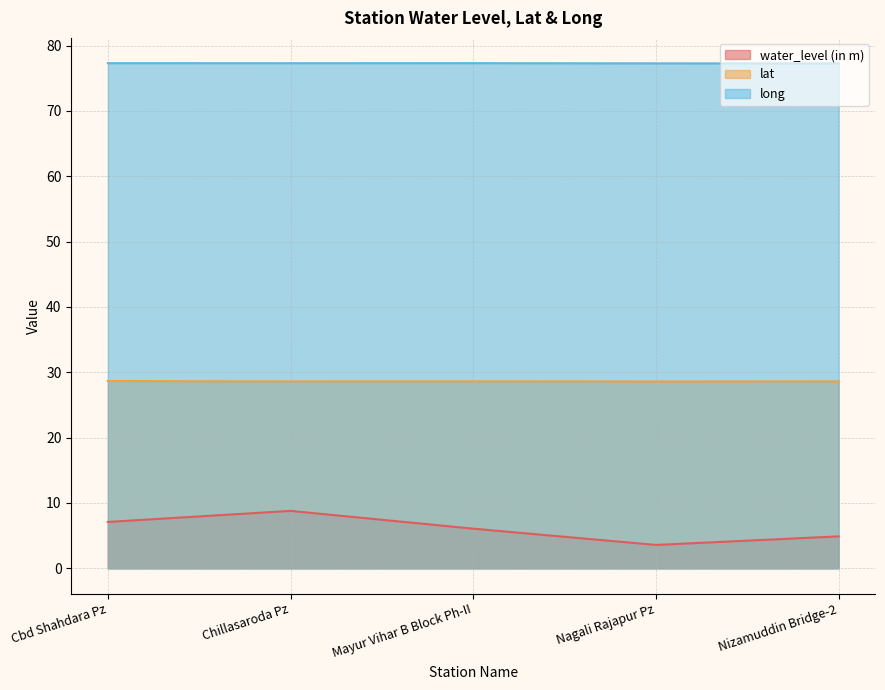

List the labels in order of lat value, smallest first.

Nagali Rajapur Pz, Chillasaroda Pz, Nizamuddin Bridge-2, Mayur Vihar B Block Ph-II, Cbd Shahdara Pz